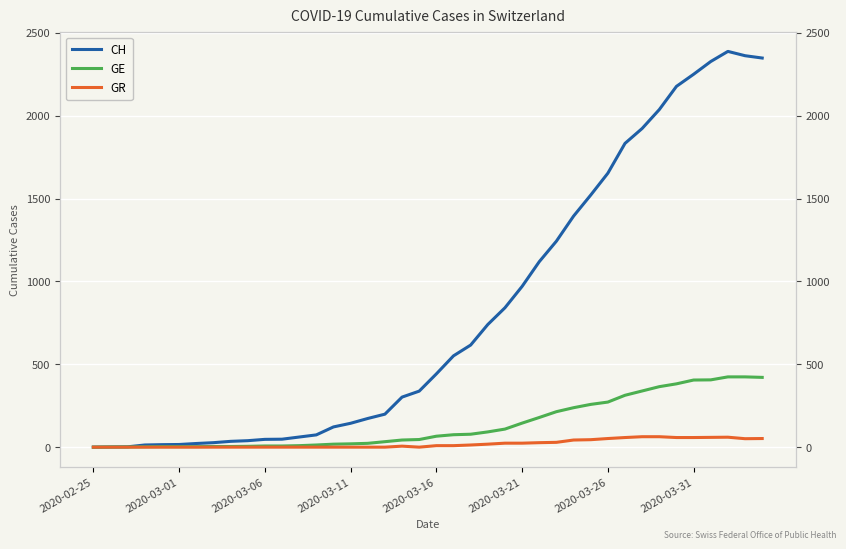

How many data points in GE are less than 66?

20